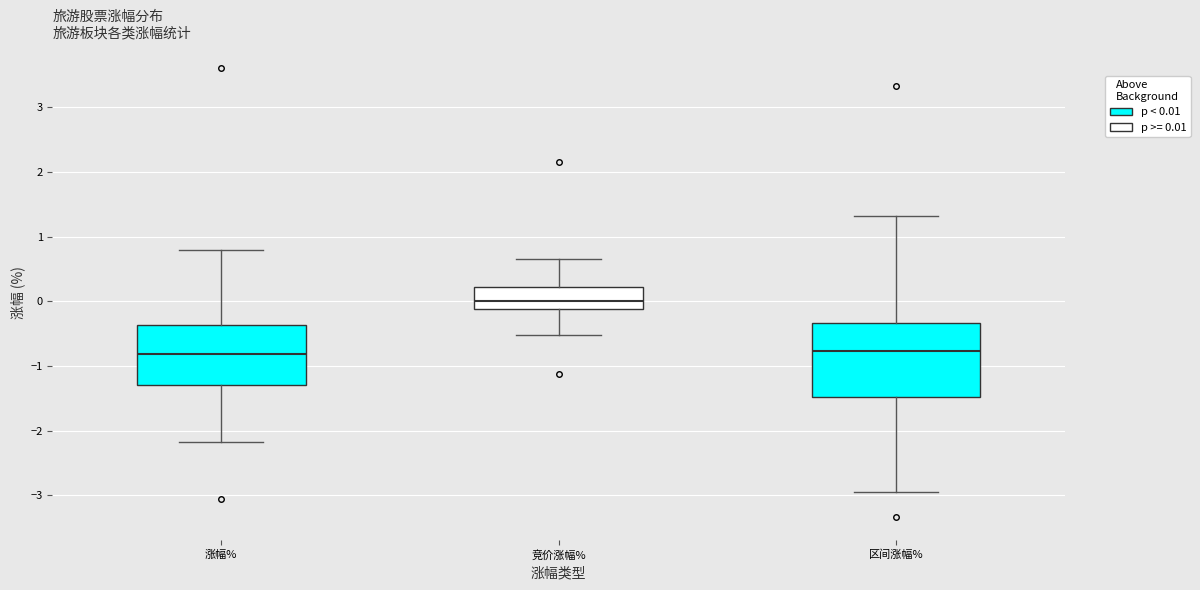

Where does the lower whisker of the box for 区间涨幅% end on the y-axis? The values are not printed on the chart, so give them approximately, as read against the axis.

-2.9